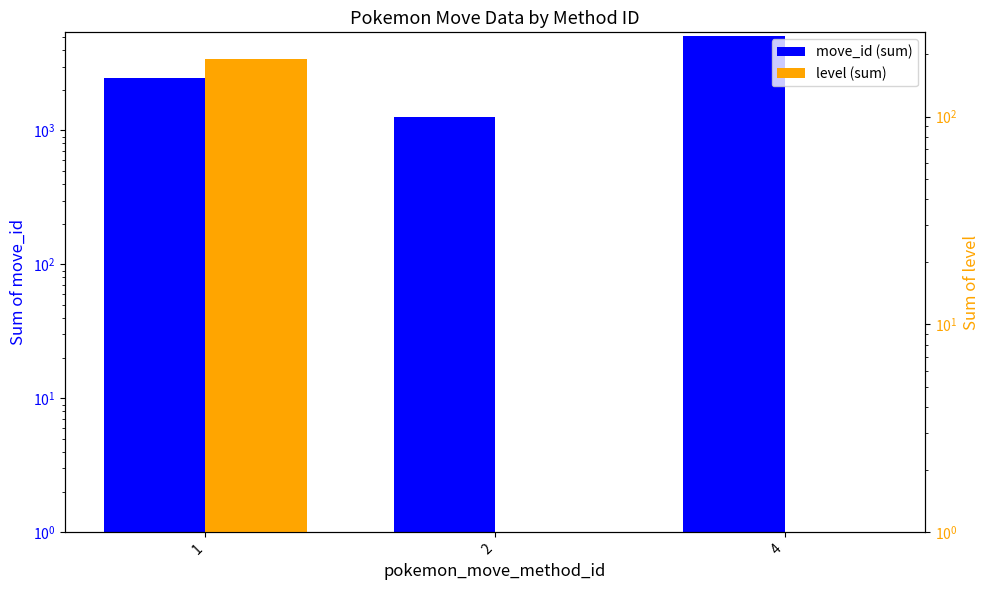

Rank the series at 2 from highest to lowest value.

move_id (sum), level (sum)